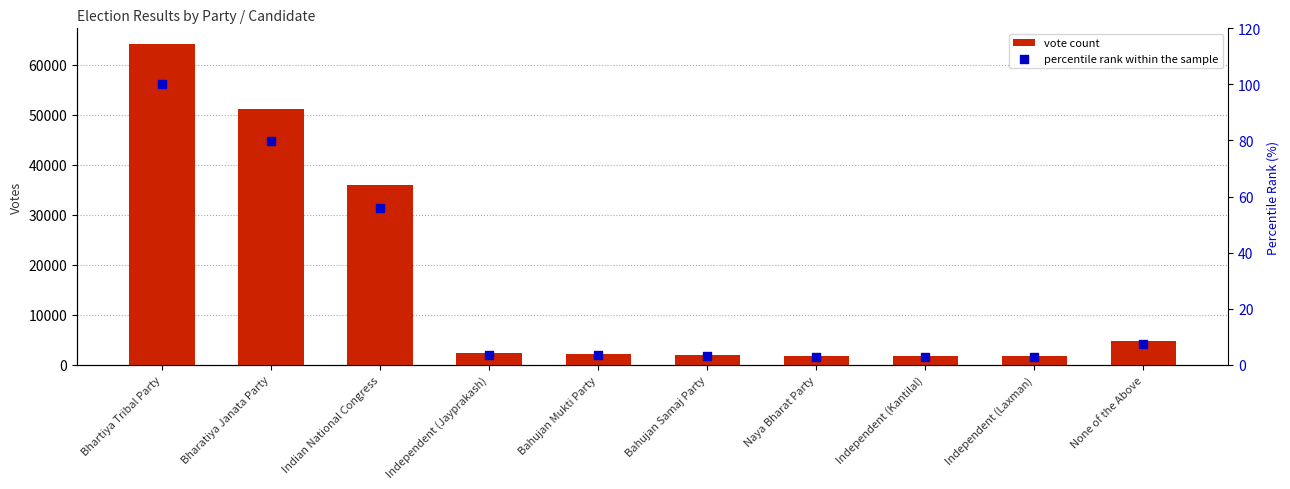

Which series reaches the minimum Y coordinate?

percentile rank within the sample